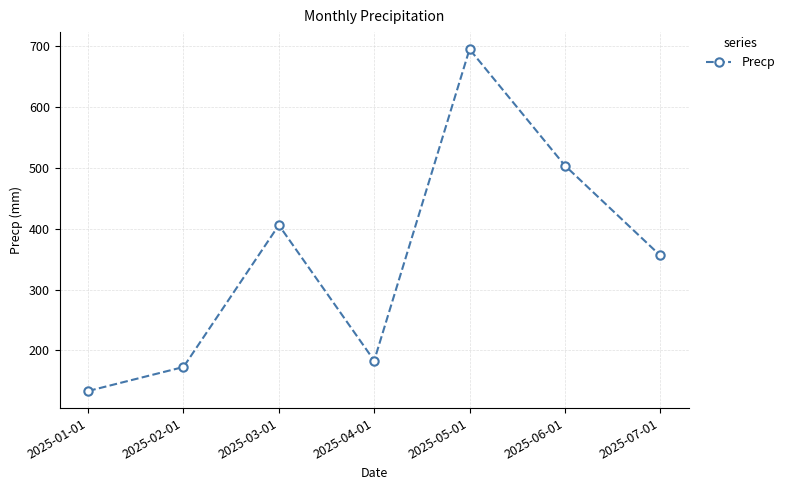

What is the change in value from 2025-04-01 to 2025-05-01?

+512.5